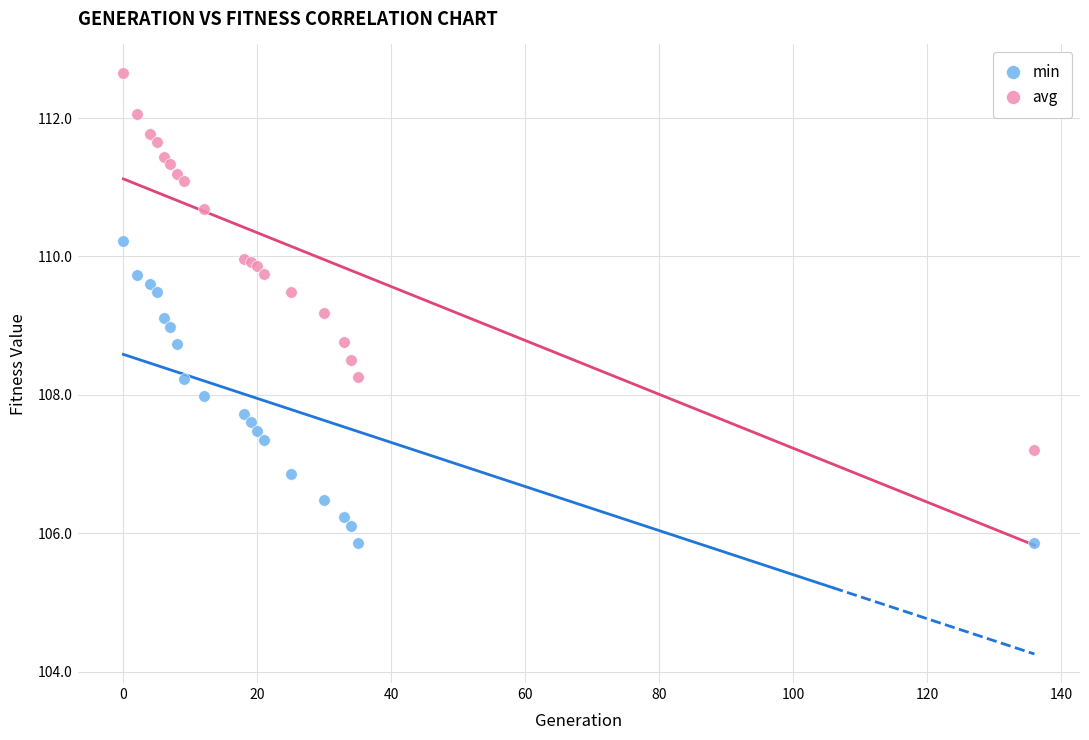

What is the X range (max minus min) for the scatter plot?

136.0